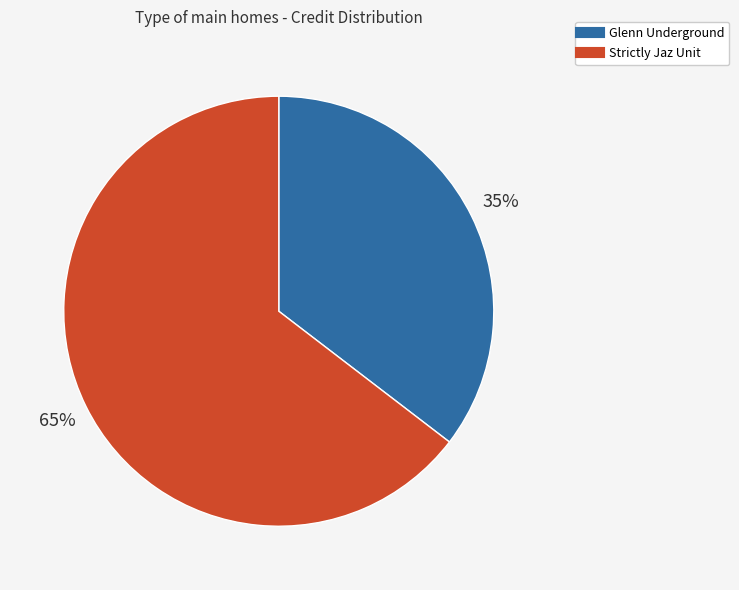

To the nearest percent, what is the combined percentage of Glenn Underground and Strictly Jaz Unit?

100%